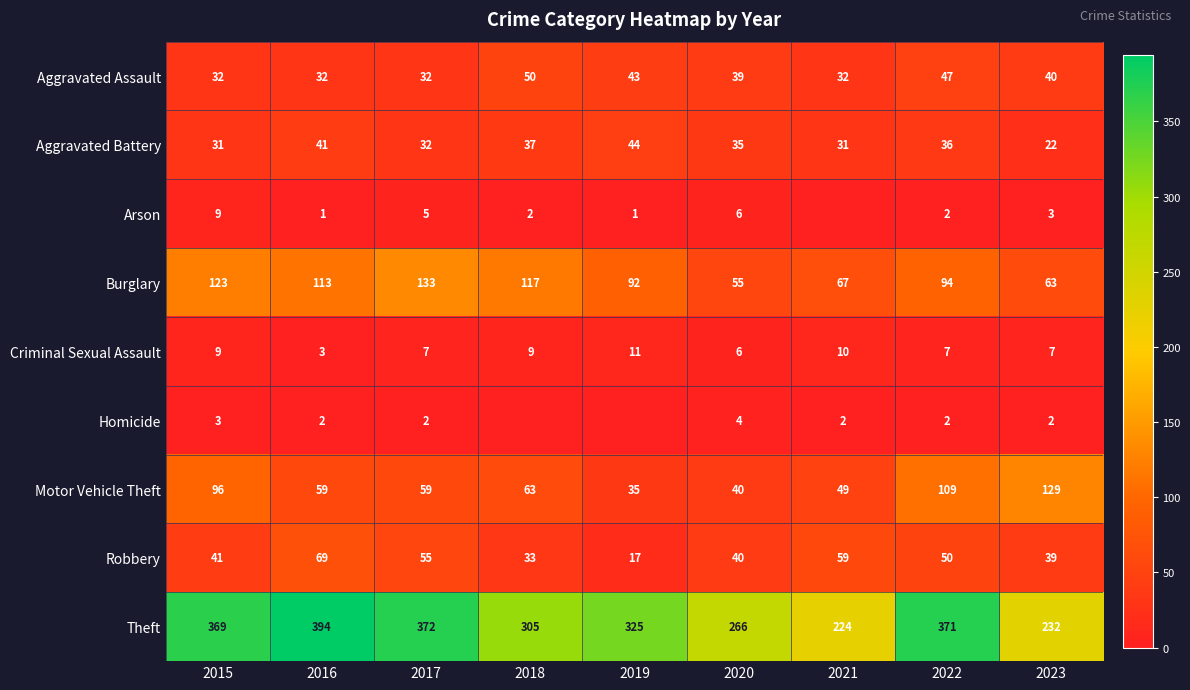

Between 2016 and 2023, which is larger?

2023